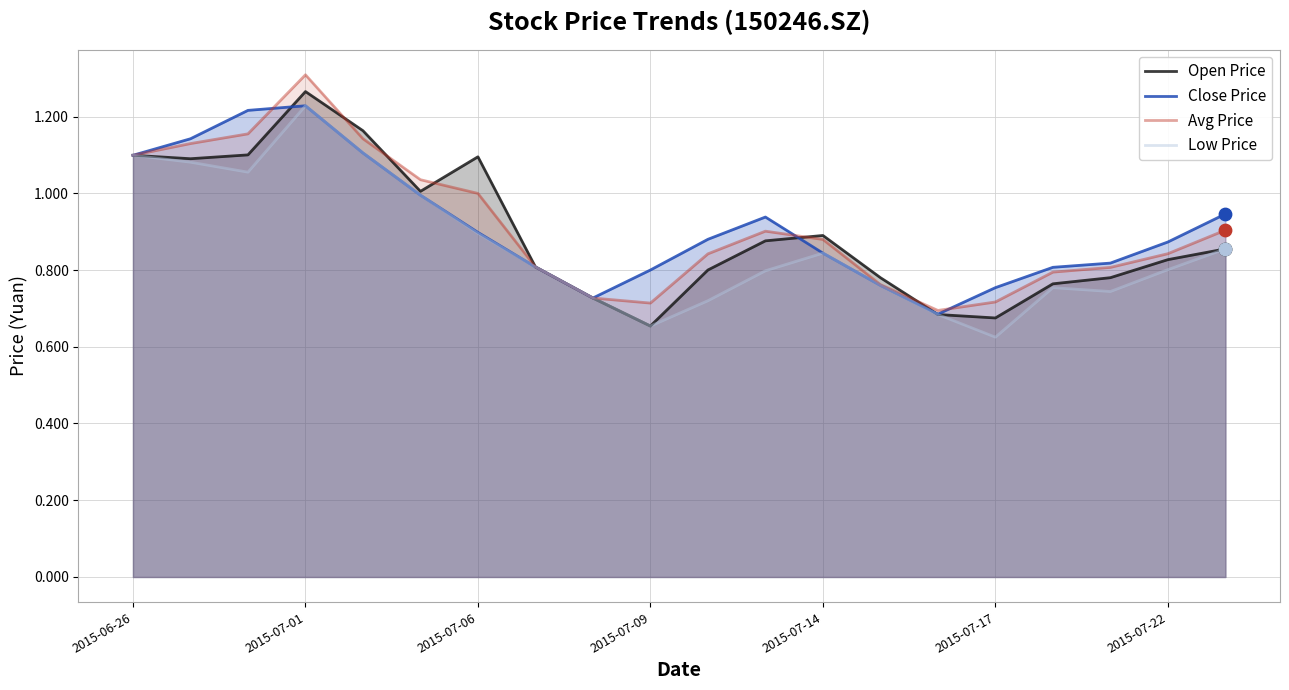

Which series contains the highest Y value?

Avg Price